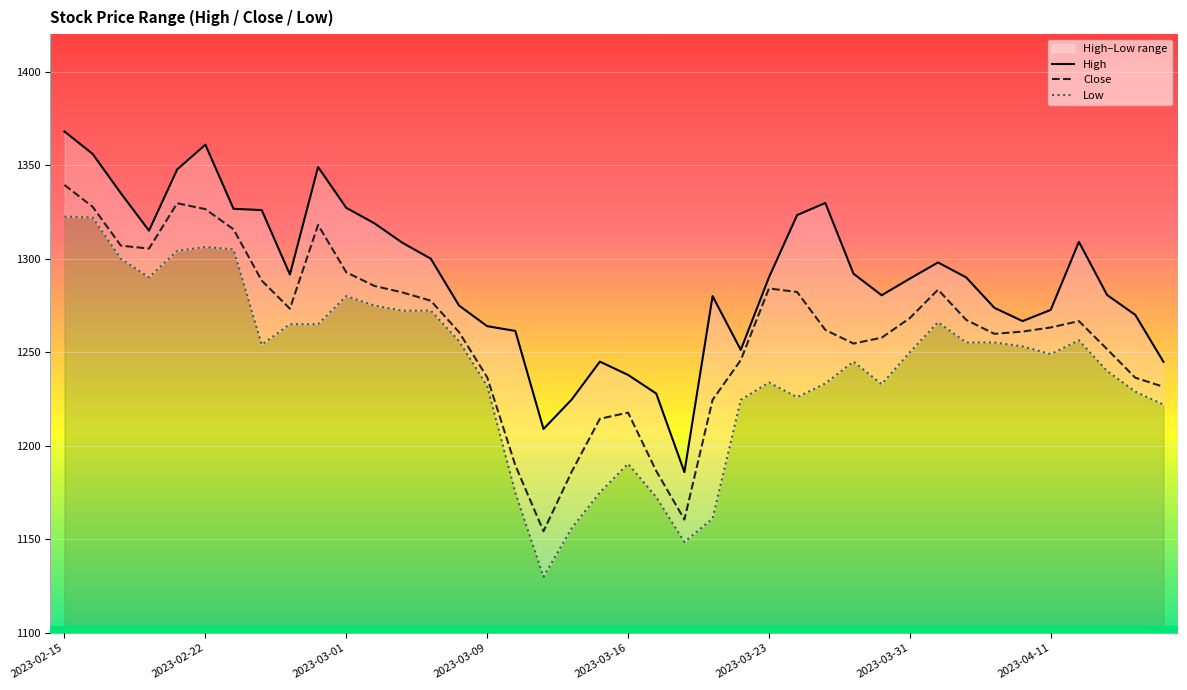

What is the minimum value shown in the chart?

1130.0